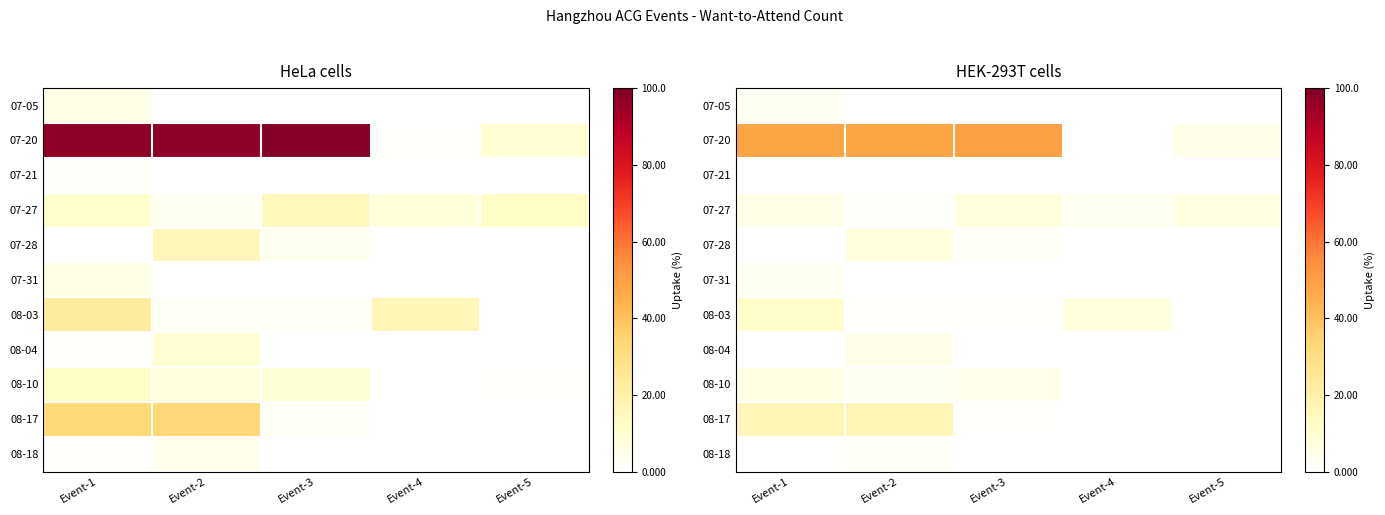

At which category does the chart reach its minimum across all series?

Event-2